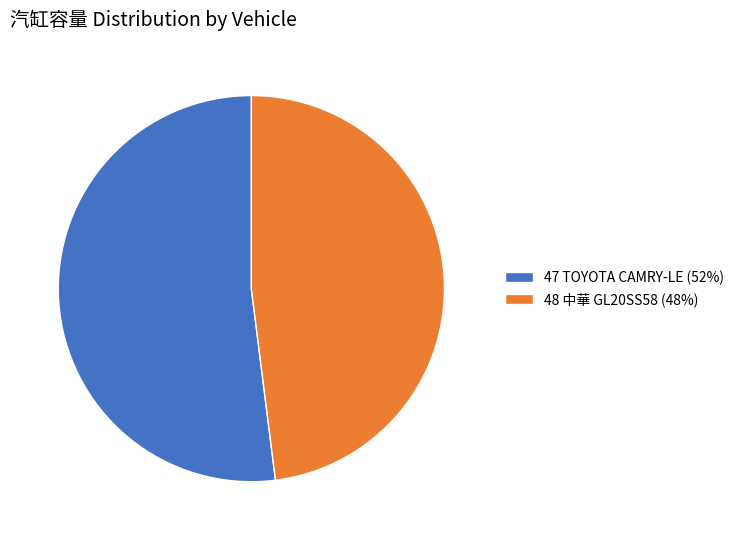

The 47 TOYOTA CAMRY-LE slice represents 61% of the pie. True or false?

False